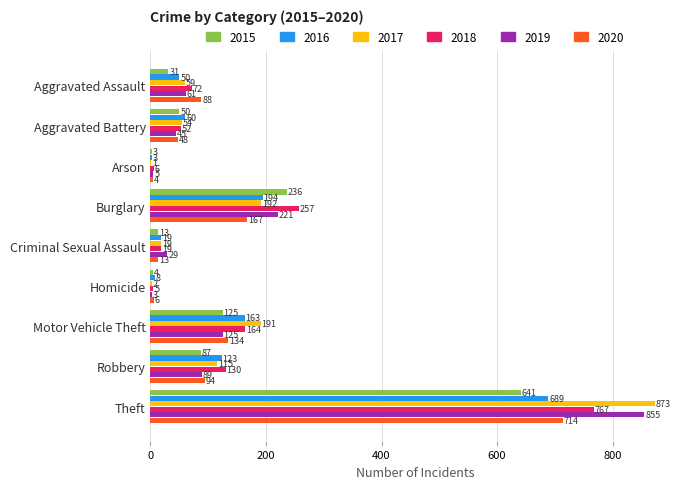

What is the sum of all 2015 values?

1190